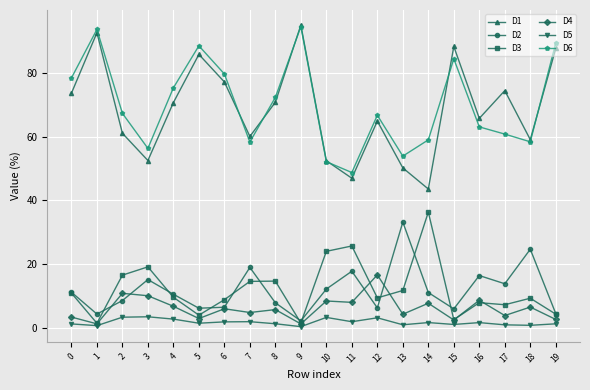

What is the maximum value shown in the chart?

95.0